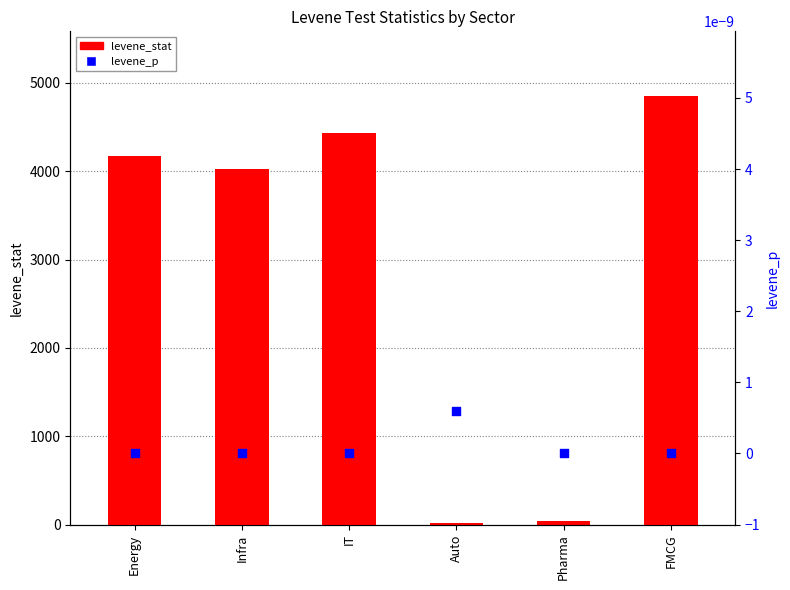

Is the value of levene_p at Infra greater than the value of levene_stat at Auto?

No